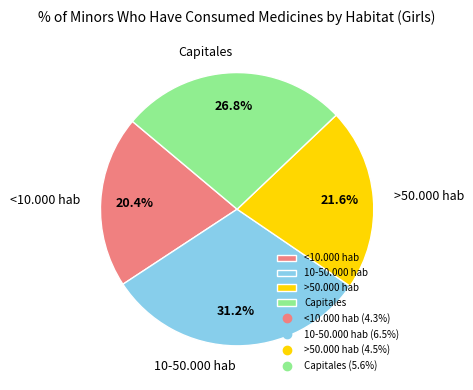

Combined, do >50.000 hab and Capitales account for over 50%?

No